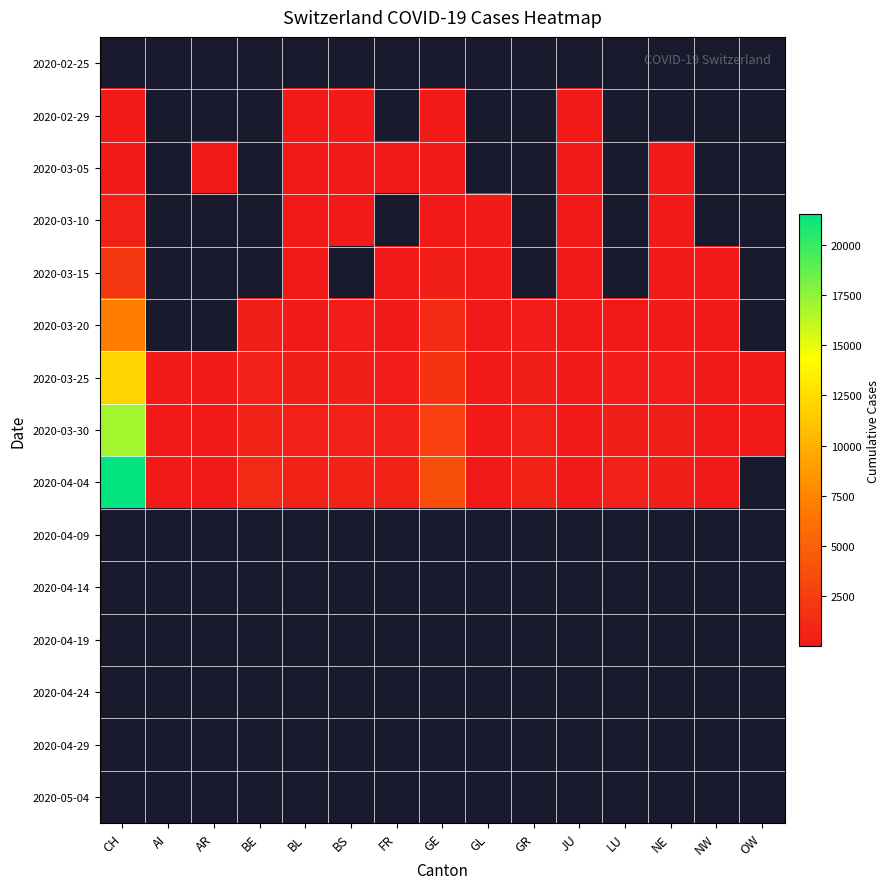

Count the number of categories in the chart.

15